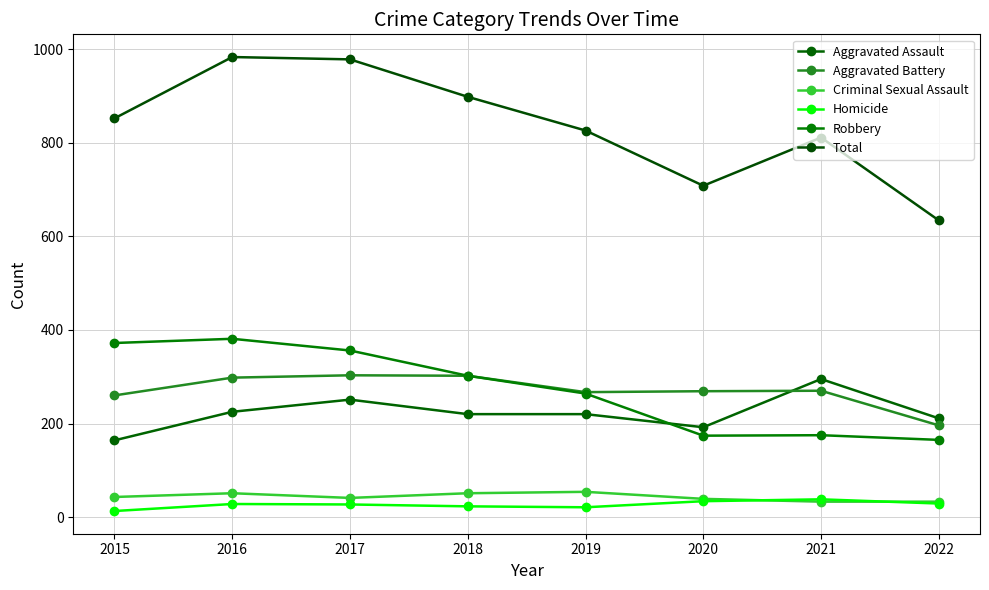

True or false: Criminal Sexual Assault has more than 0 points higher than both neighbors.

True